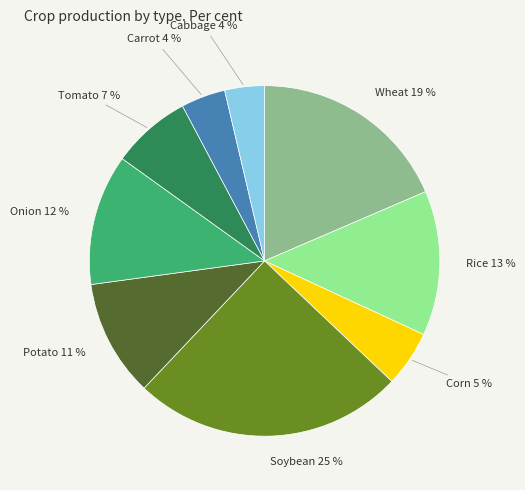

To the nearest percent, what is the difference between the largest and smallest slice percentages?

21%